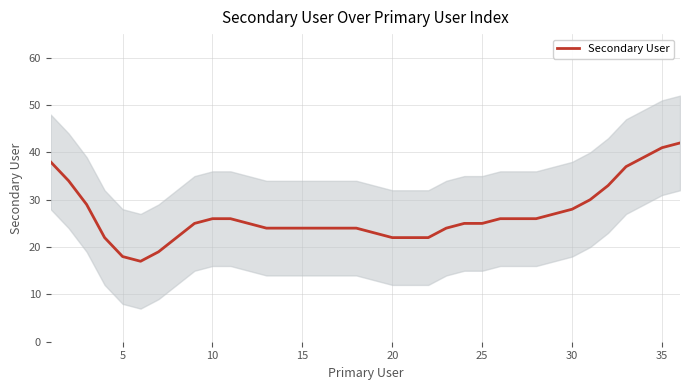

What is the highest value of the Secondary User series?

42